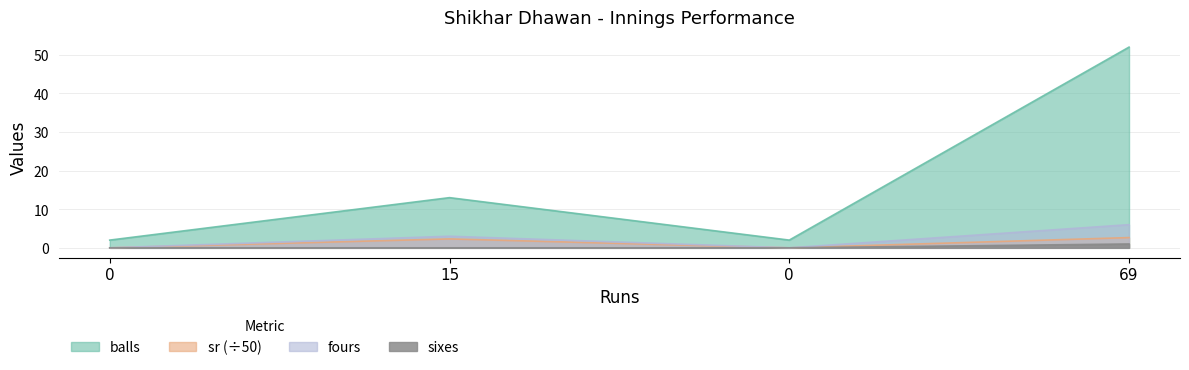

What are all the series names shown in the legend?

balls, sr (÷50), fours, sixes